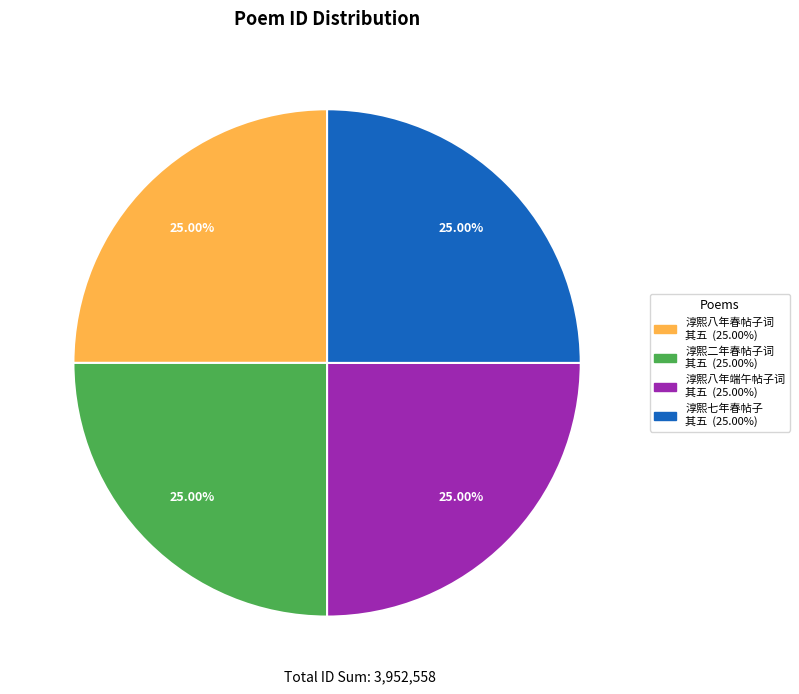

Does any single category account for the majority?

No